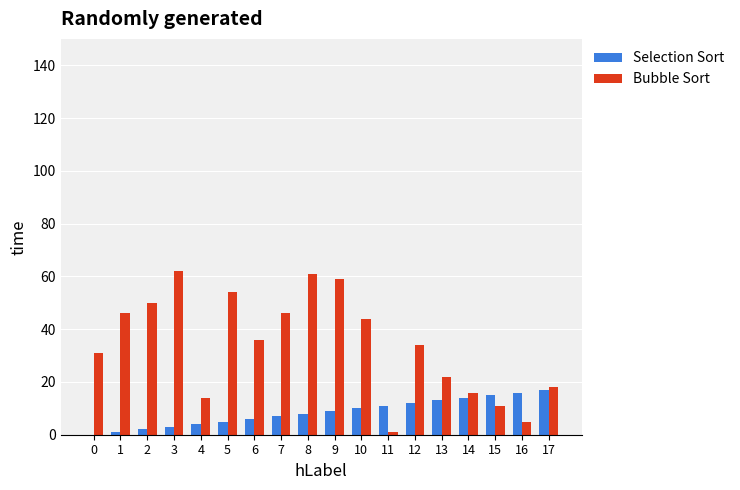

What is the greatest value displayed?

62